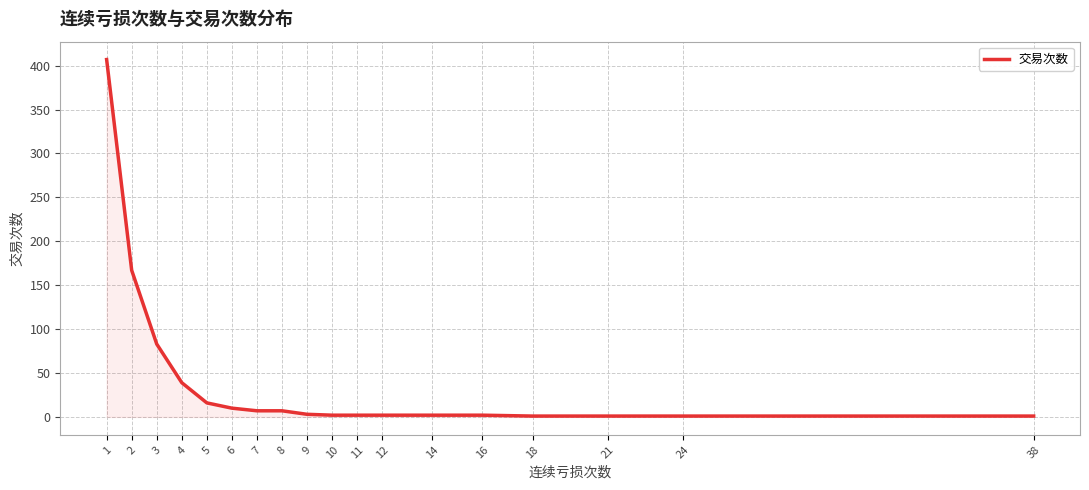

True or false: the data shows 1 at 24.

True